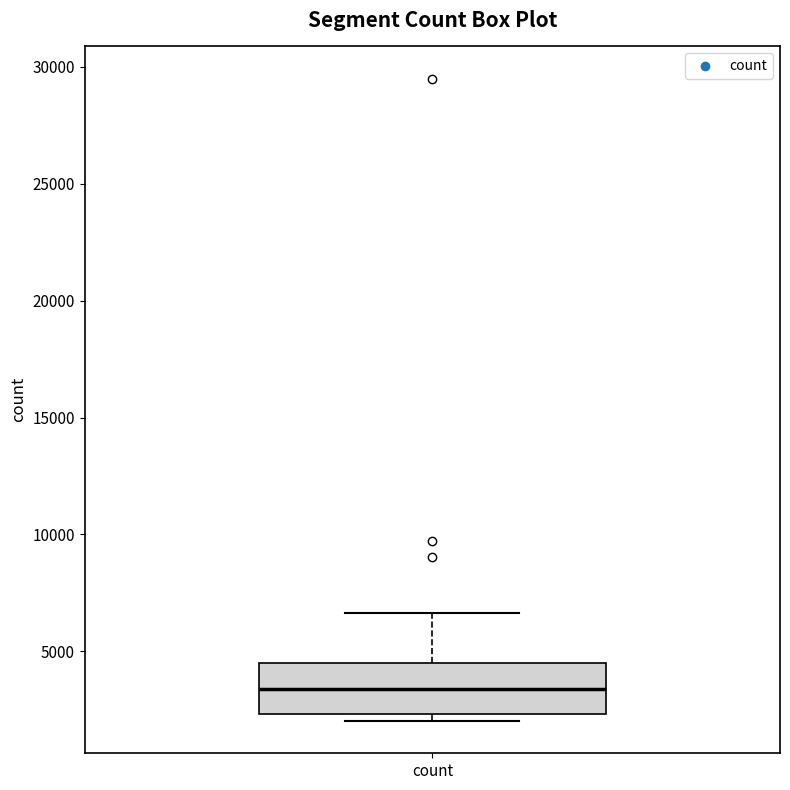

Where does the median line of the box for count sit on the y-axis? The values are not printed on the chart, so give them approximately, as read against the axis.

3500